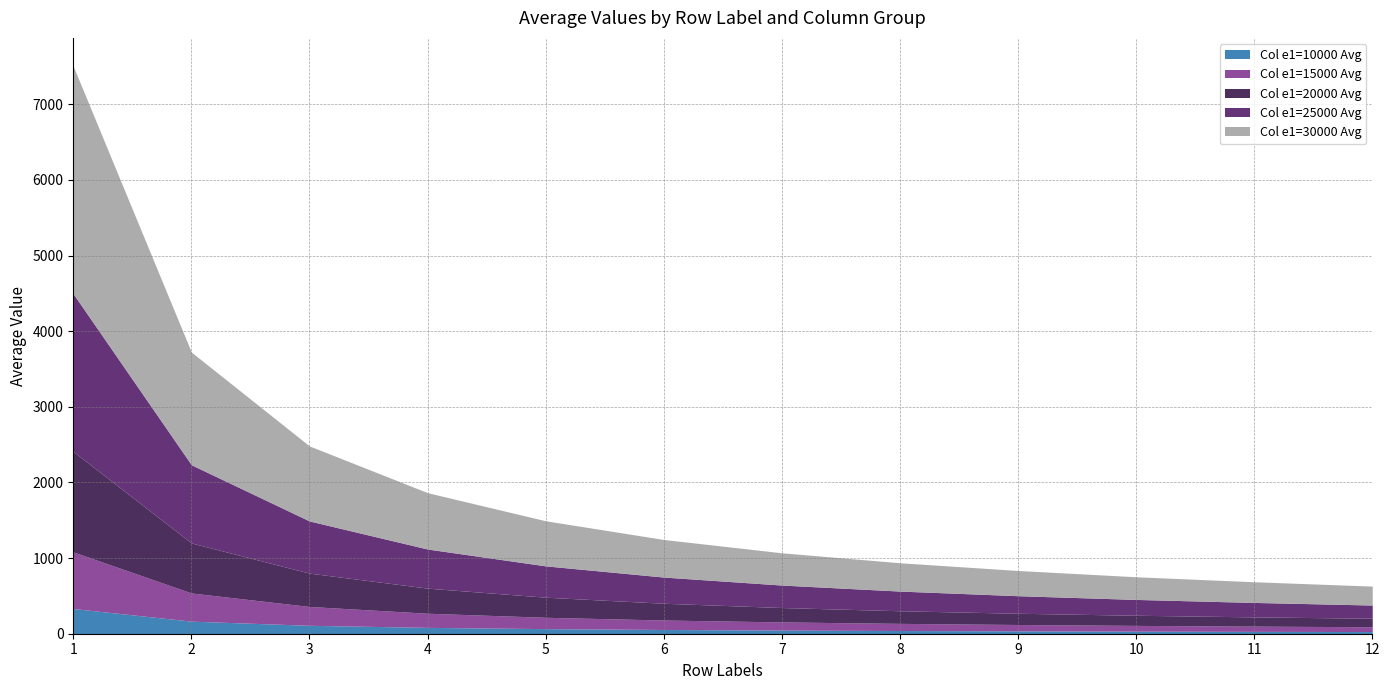

True or false: Col e1=10000 Avg and Col e1=30000 Avg cross at least once.

False